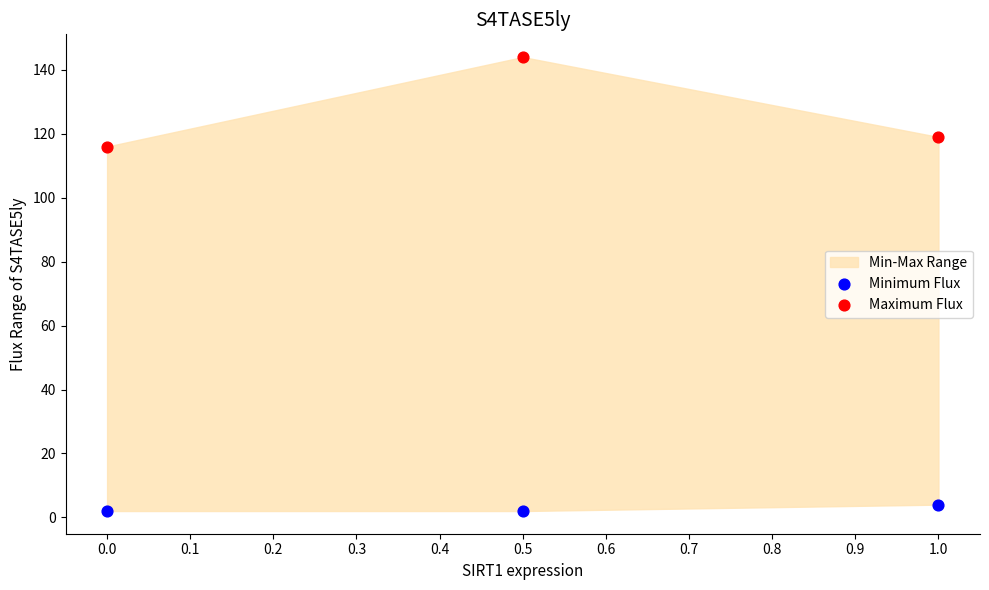

Across all data points, what is the range of Y values (max minus min)?

142